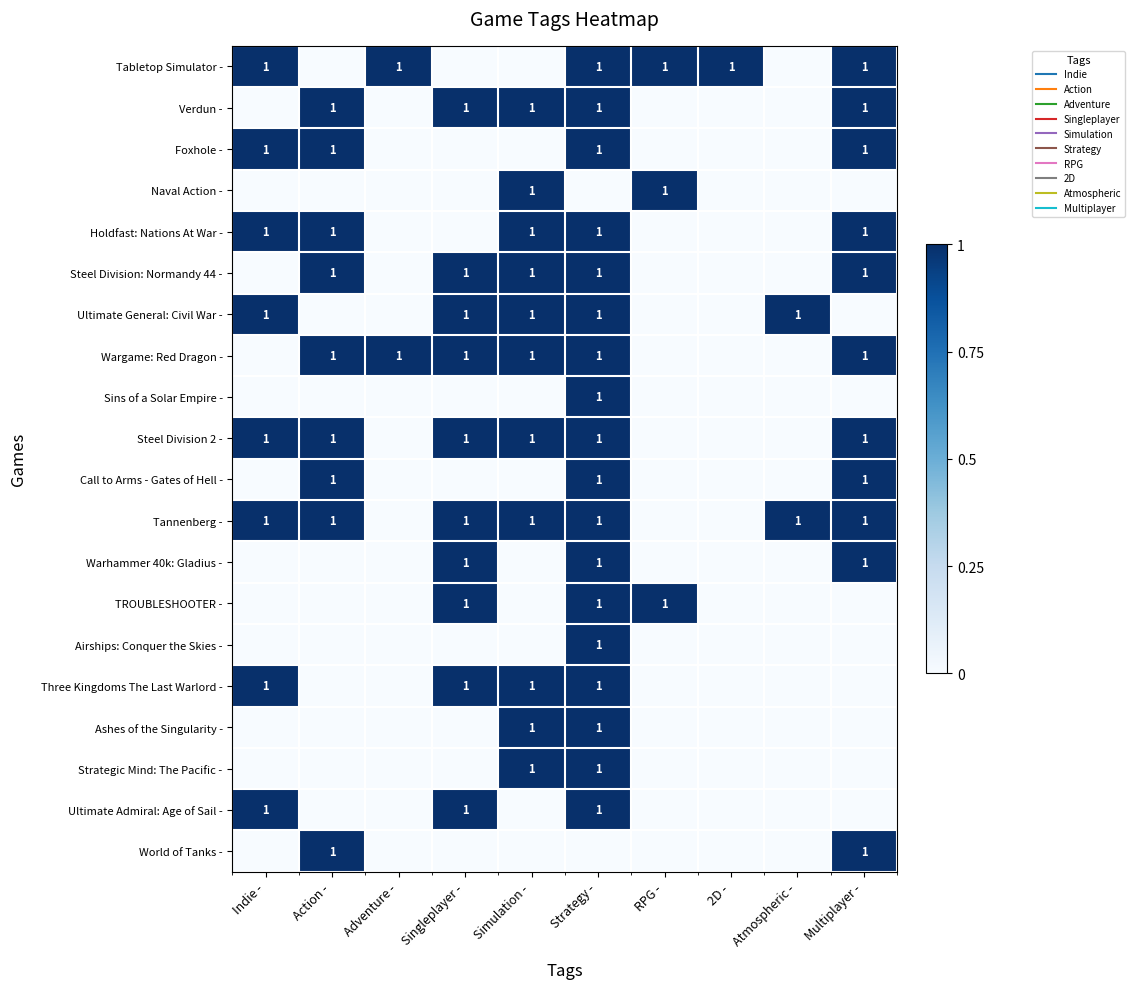

At how many categories does at least one series exceed 0?

10